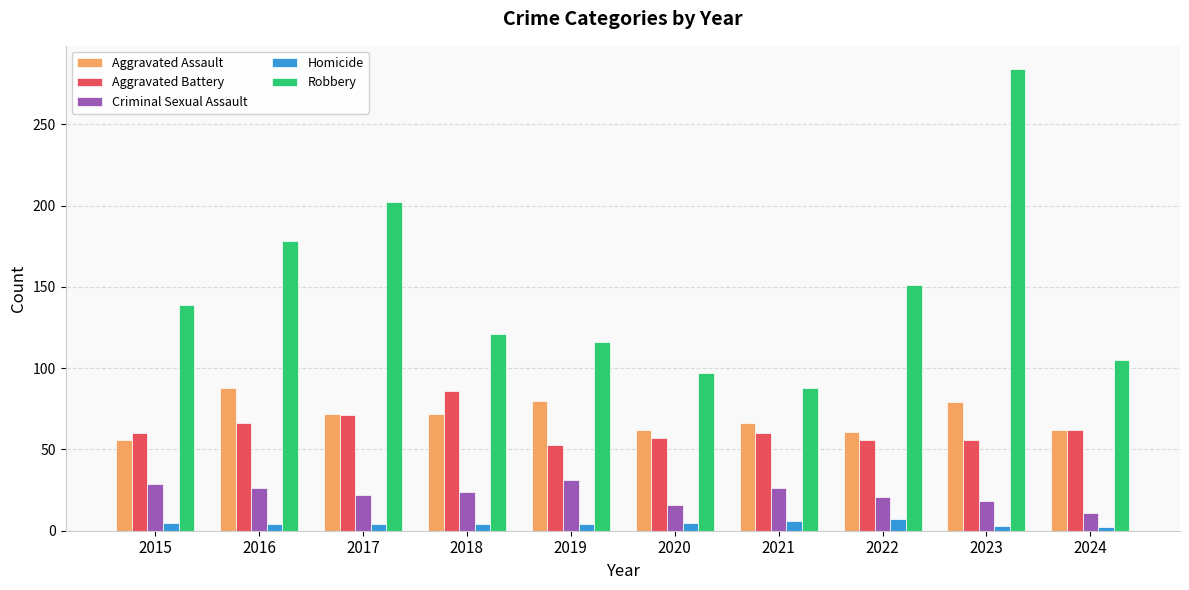

The value of Aggravated Battery at 2015 is 60. True or false?

True